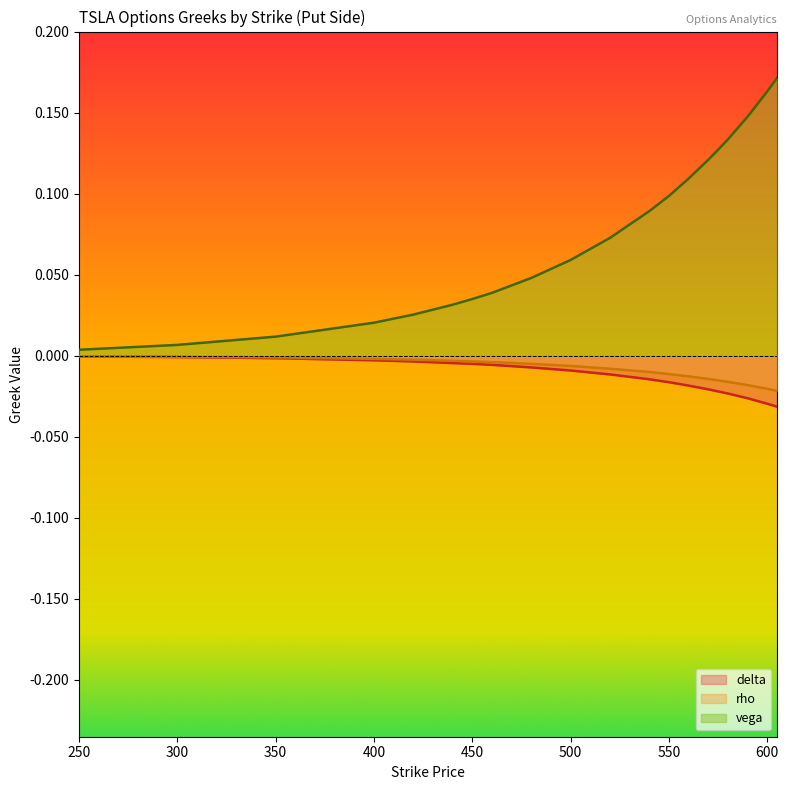

Which has a higher value, 450 or 600?

450